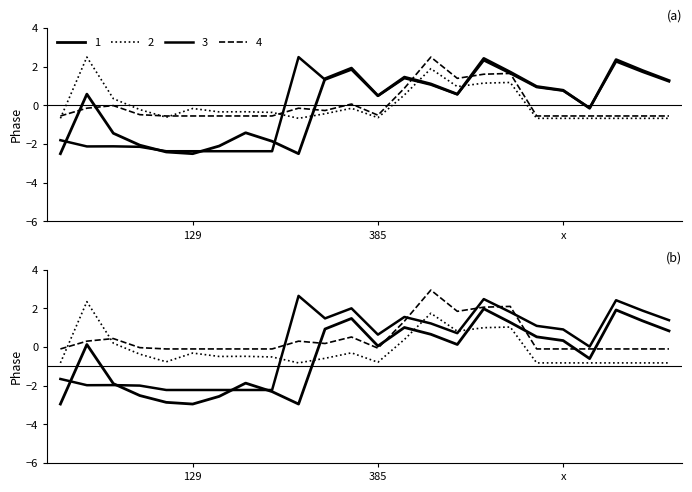

What is the difference between the maximum and minimum values in the 3 series?

4.9